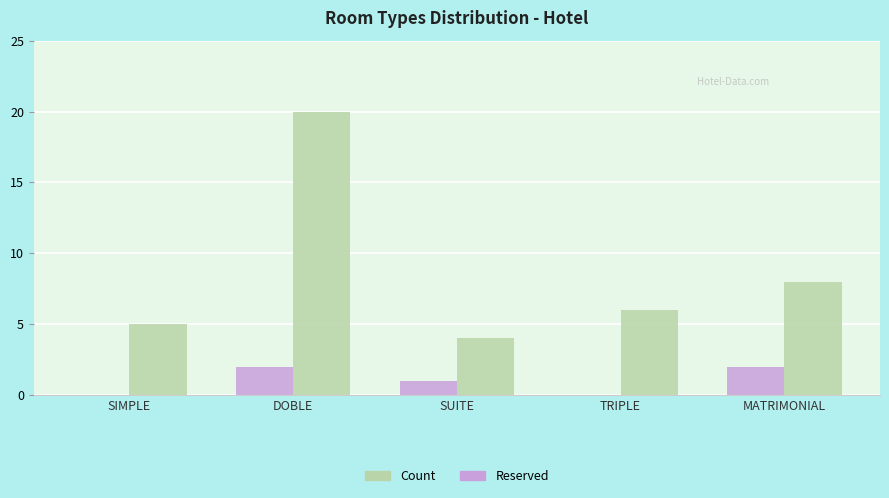

At which label is Count closest to 12?

MATRIMONIAL